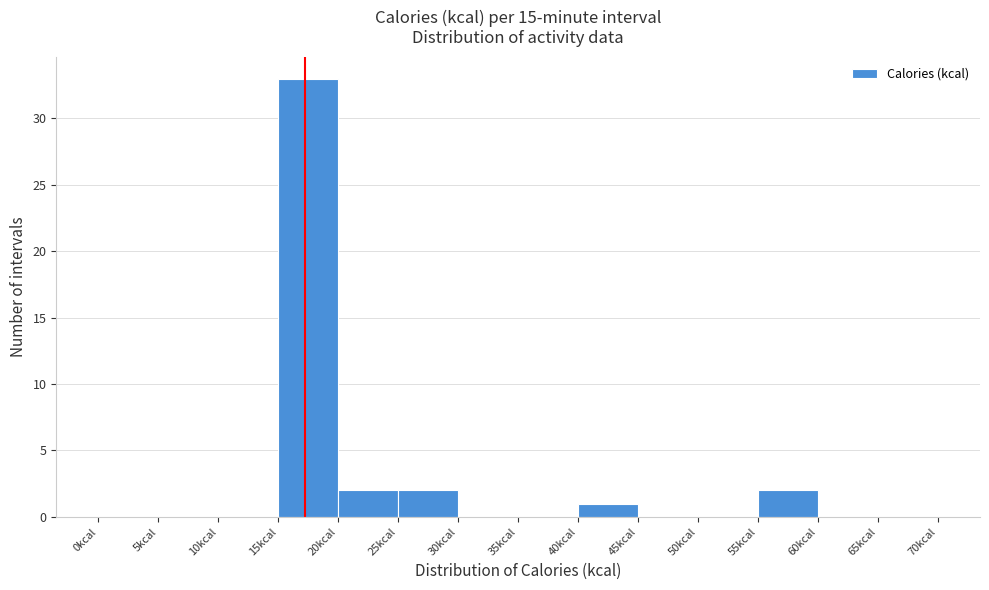

Over which range of the x-axis is the bar tallest?

15 to 20